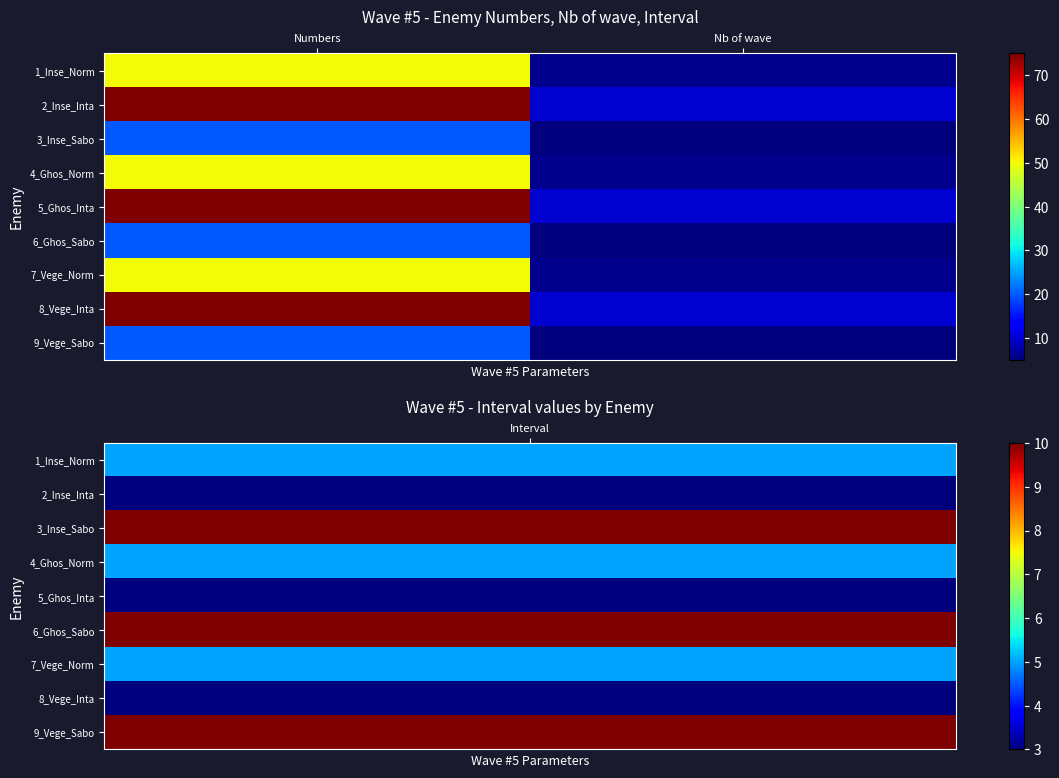

How many distinct data groups are displayed?

9